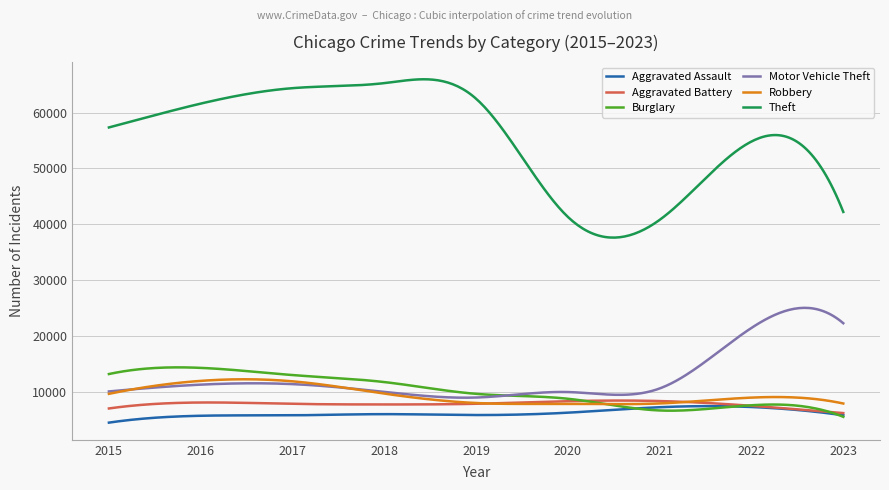

What is the greatest value displayed?

65977.0